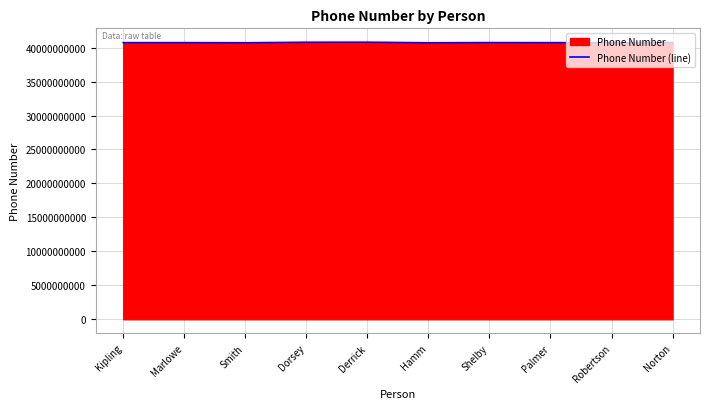

Reading left to right, transcribe all the data shown in this chart.

Kipling=40735416854	Marlowe=40733154268	Smith=40716543298	Dorsey=40791345621	Derrick=40799885412	Hamm=40712462257	Shelby=40741785214	Palmer=40731653845	Robertson=40733652145	Norton=40731254562